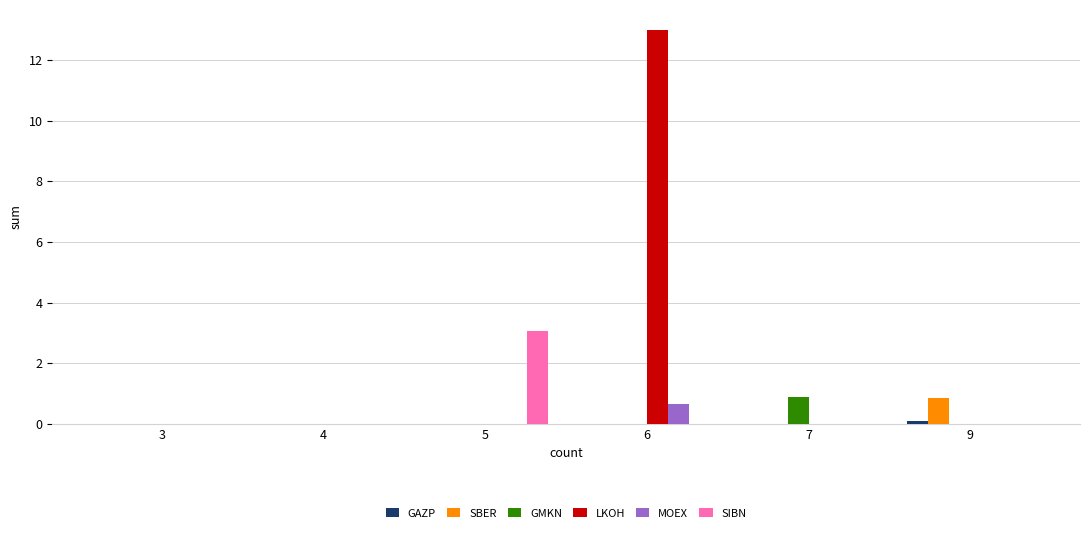

At which category is the sum across all series the highest?

6